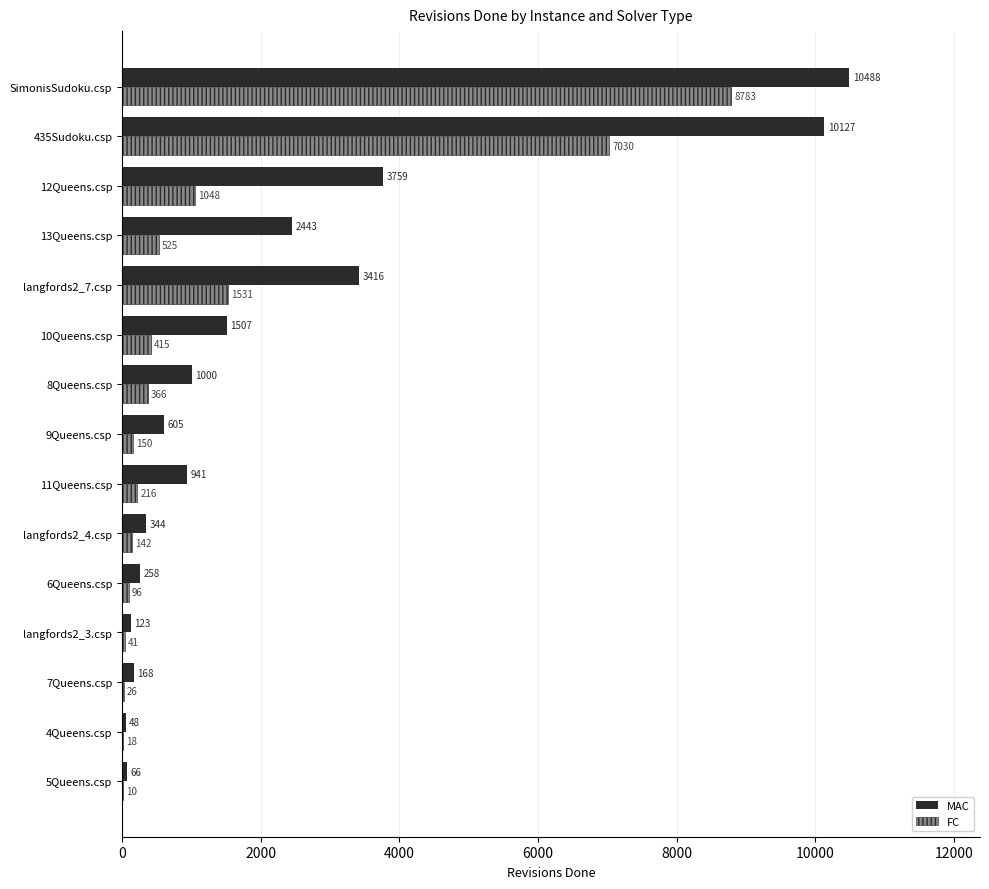

At which label is FC closest to 4396?

435Sudoku.csp